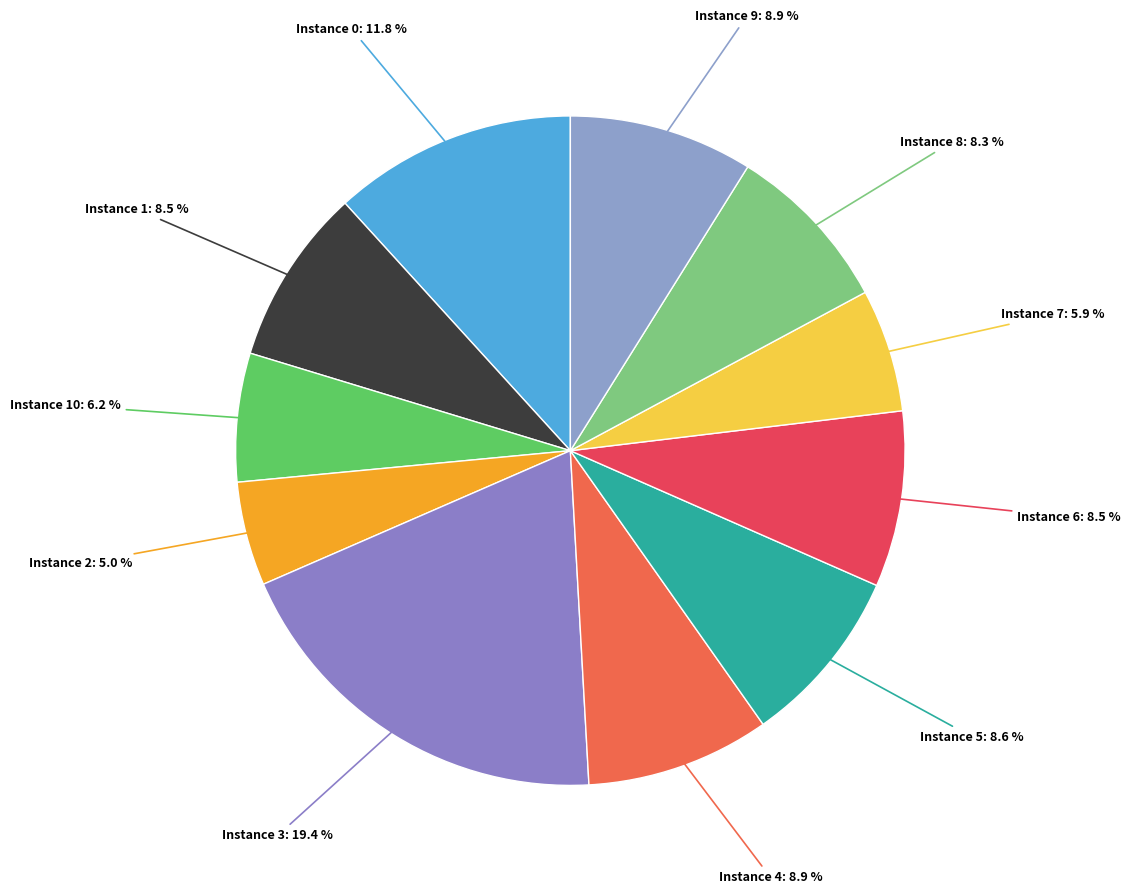

Count the number of slices in the pie.

11